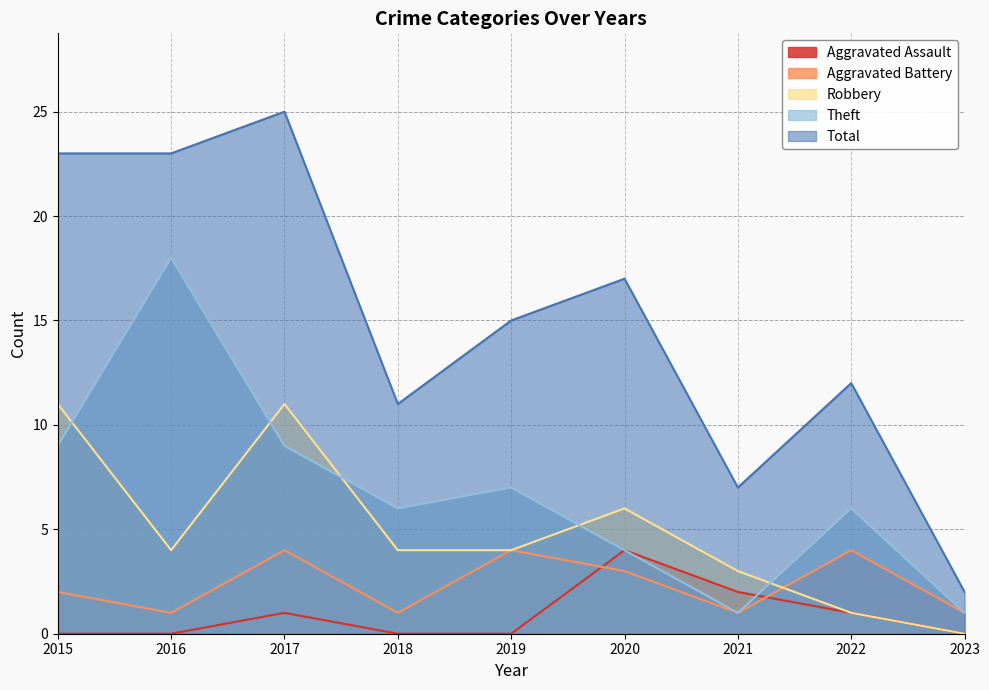

True or false: Aggravated Battery has more than 0 interior local peaks.

True